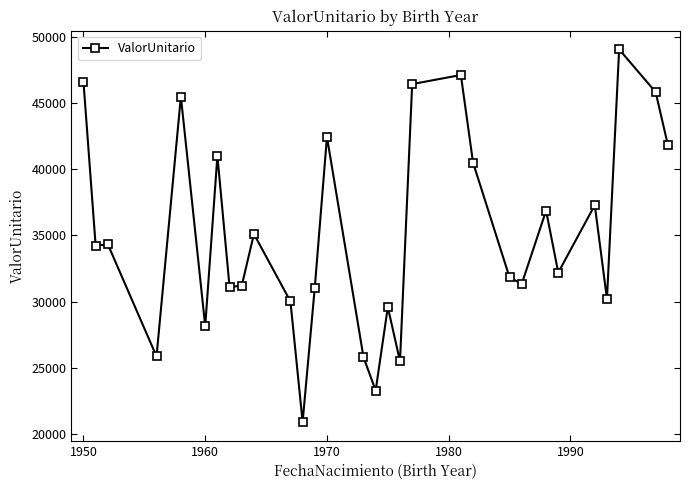

True or false: the data has more than 0 interior local peaks.

True